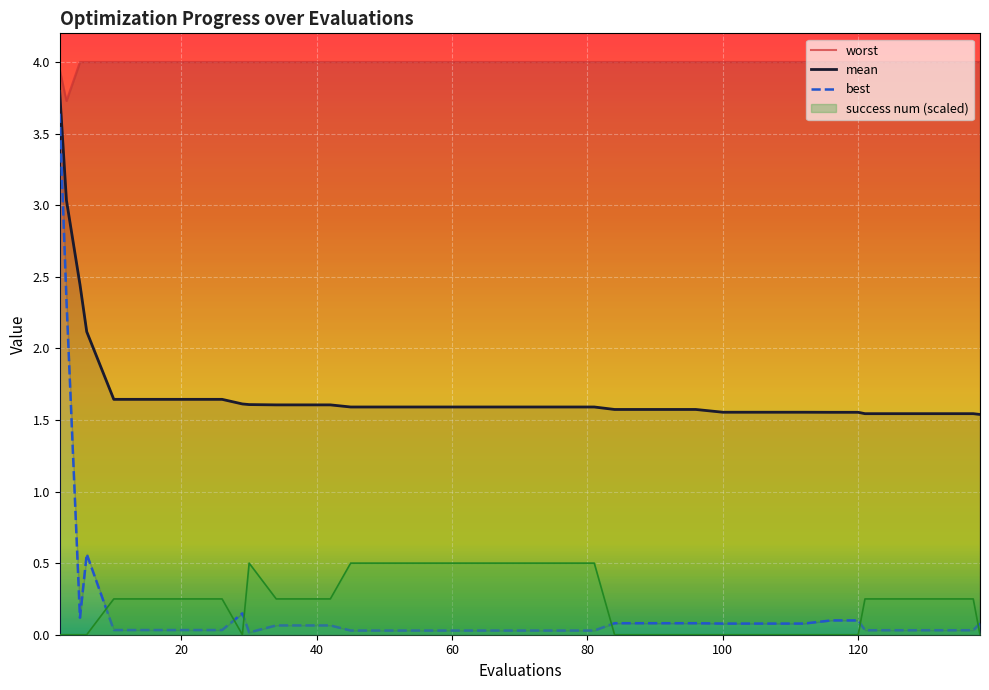

Reading left to right, extract all data points from this chart.

mean: 2=3.8	3=3.0	5=2.4	6=2.1	10=1.6	14=1.6	18=1.6	22=1.6	26=1.6	29=1.6	30=1.6	34=1.6	38=1.6	42=1.6	45=1.6	49=1.6	53=1.6	57=1.6	61=1.6	65=1.6	69=1.6	73=1.6	77=1.6	81=1.6	84=1.6	88=1.6	92=1.6	96=1.6	100=1.6	104=1.6	108=1.6	112=1.6	116=1.6	120=1.6	121=1.5	125=1.5	129=1.5	133=1.5	137=1.5	138=1.5
best: 2=3.6	3=2.3	5=0.1	6=0.6	10=0.0	14=0.0	18=0.0	22=0.0	26=0.0	29=0.1	30=0.0	34=0.1	38=0.1	42=0.1	45=0.0	49=0.0	53=0.0	57=0.0	61=0.0	65=0.0	69=0.0	73=0.0	77=0.0	81=0.0	84=0.1	88=0.1	92=0.1	96=0.1	100=0.1	104=0.1	108=0.1	112=0.1	116=0.1	120=0.1	121=0.0	125=0.0	129=0.0	133=0.0	137=0.0	138=0.1
worst: 2=4.0	3=3.7	5=4.0	6=4.0	10=4.0	14=4.0	18=4.0	22=4.0	26=4.0	29=4.0	30=4.0	34=4.0	38=4.0	42=4.0	45=4.0	49=4.0	53=4.0	57=4.0	61=4.0	65=4.0	69=4.0	73=4.0	77=4.0	81=4.0	84=4.0	88=4.0	92=4.0	96=4.0	100=4.0	104=4.0	108=4.0	112=4.0	116=4.0	120=4.0	121=4.0	125=4.0	129=4.0	133=4.0	137=4.0	138=4.0
success num: 2=0.0	3=0.0	5=0.0	6=0.0	10=0.2	14=0.2	18=0.2	22=0.2	26=0.2	29=0.0	30=0.5	34=0.2	38=0.2	42=0.2	45=0.5	49=0.5	53=0.5	57=0.5	61=0.5	65=0.5	69=0.5	73=0.5	77=0.5	81=0.5	84=0.0	88=0.0	92=0.0	96=0.0	100=0.0	104=0.0	108=0.0	112=0.0	116=0.0	120=0.0	121=0.2	125=0.2	129=0.2	133=0.2	137=0.2	138=0.0